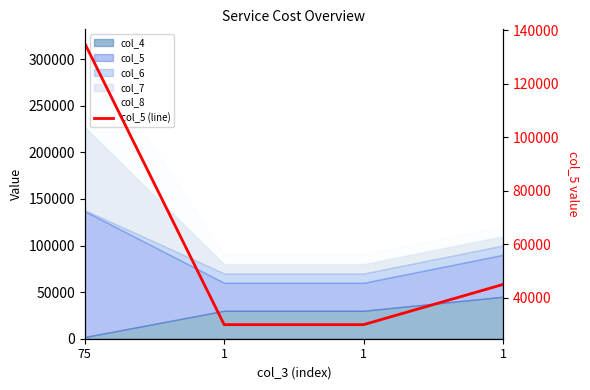

Read the value at 1.

30000